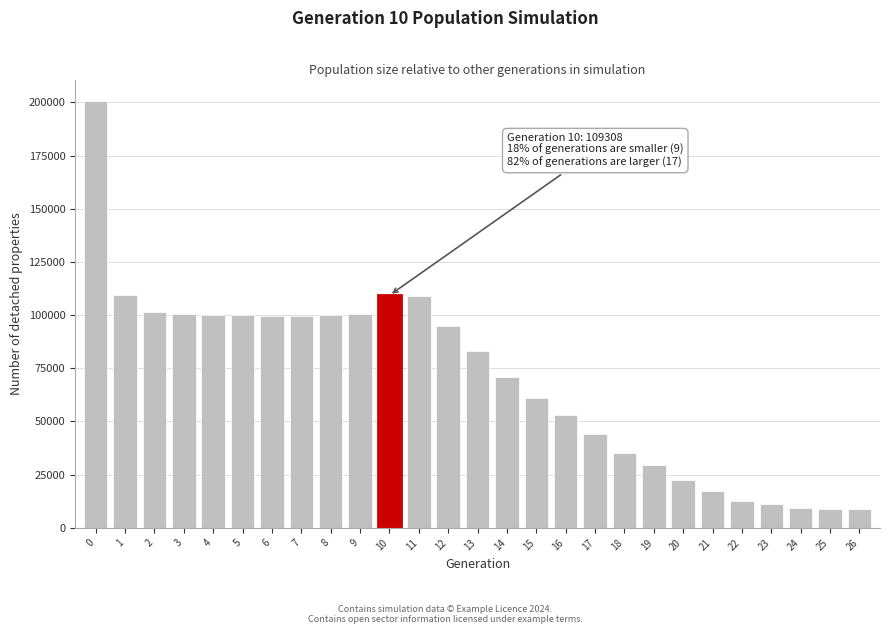

What is the value of the 17th bar from the left?

53132